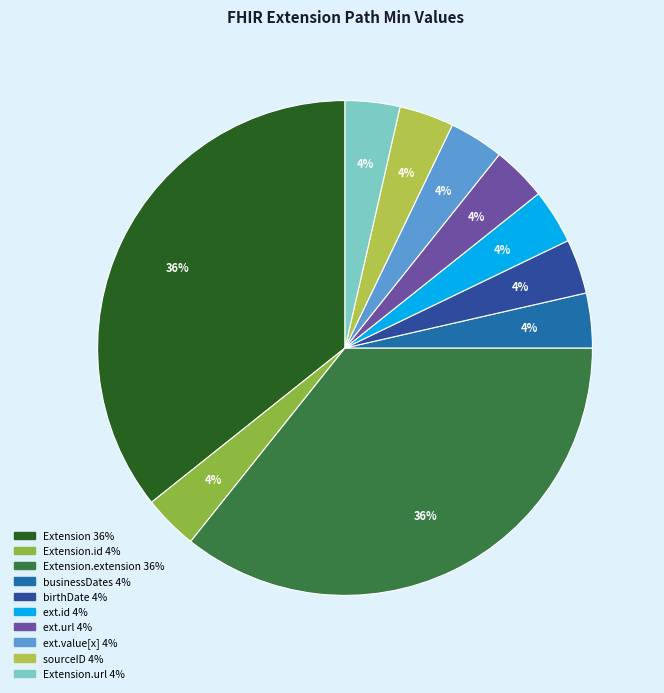

Does any single category account for the majority?

No